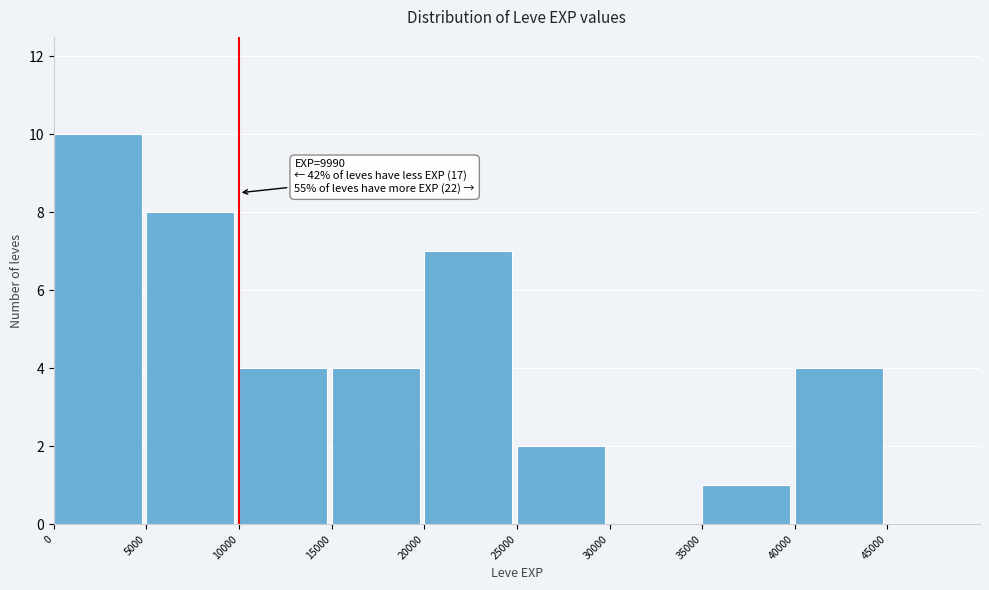

Over which range of the x-axis is the bar tallest?

0 to 5000